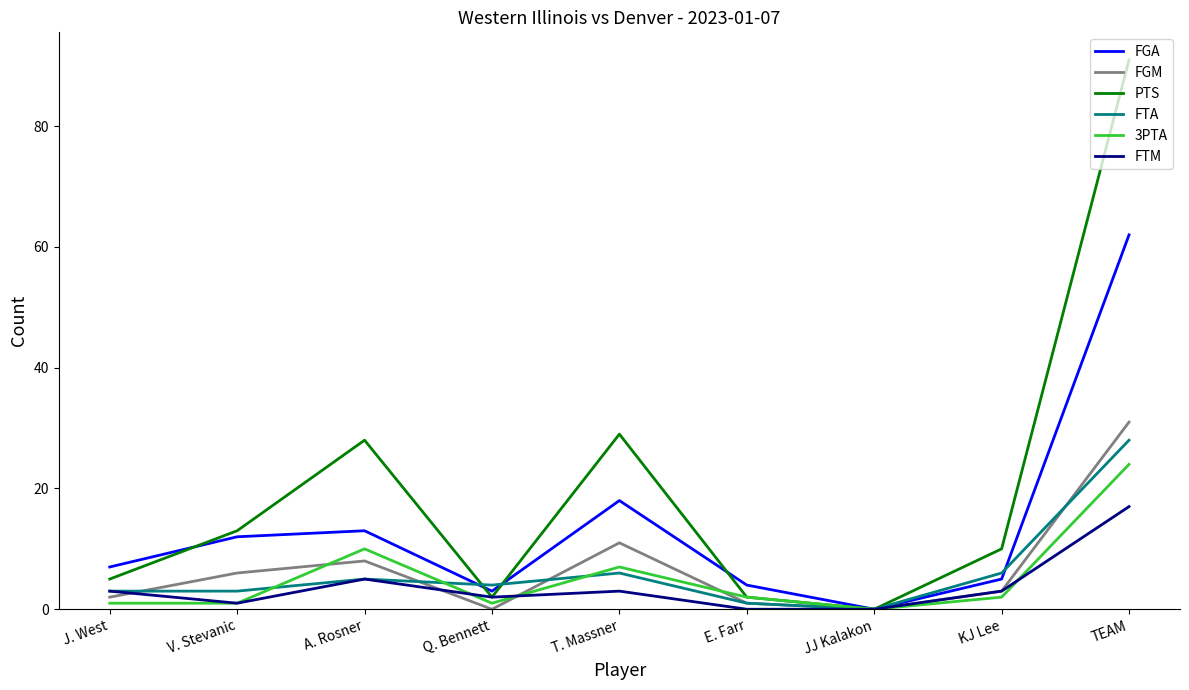

Where is FGM nearest to the value 15?

T. Massner